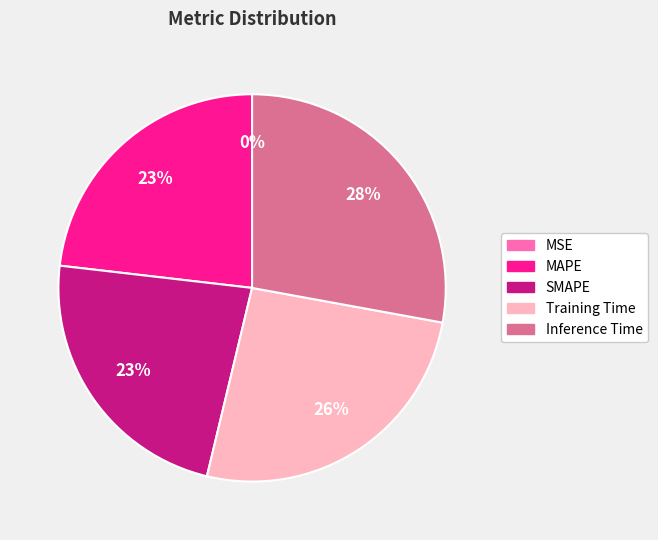

Do SMAPE and Inference Time together represent more than half of the pie?

Yes